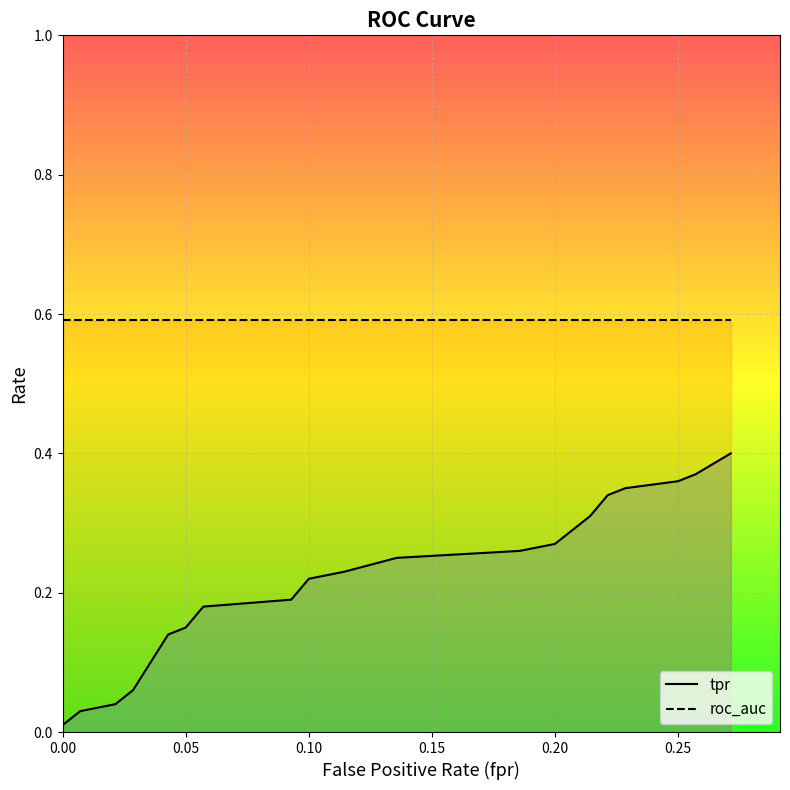

True or false: tpr and roc_auc cross at least once.

False